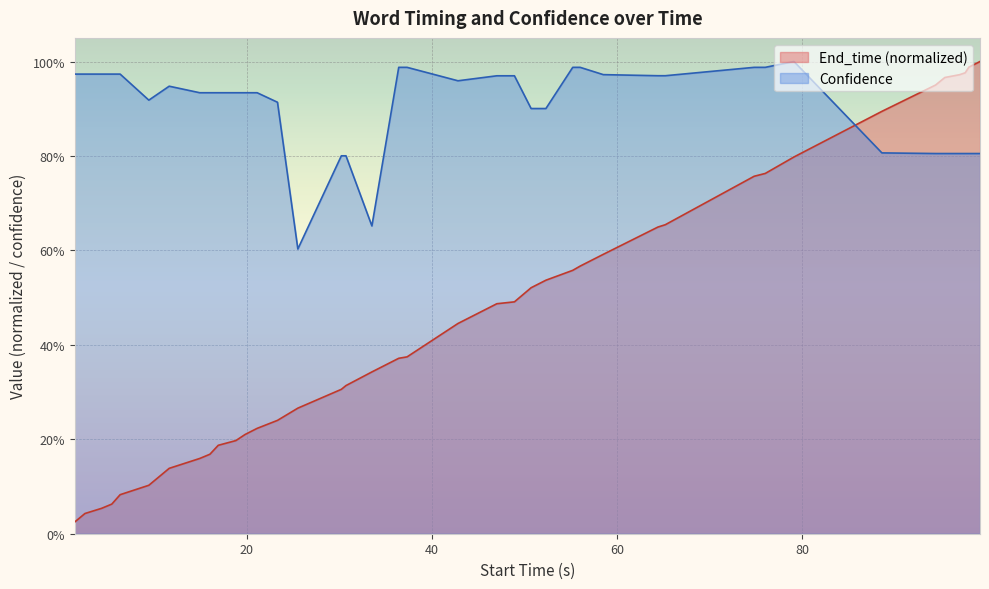

What are all the series names shown in the legend?

End_time (normalized), Confidence